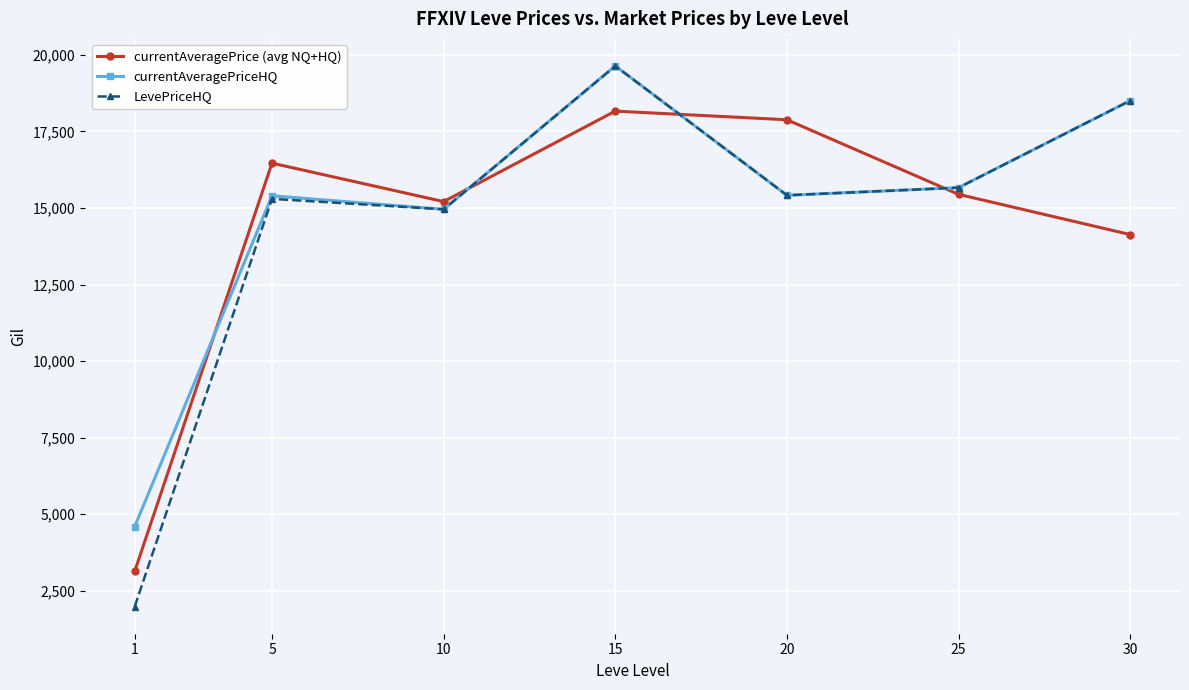

True or false: currentAveragePriceHQ has more than 2 points higher than both neighbors.

False